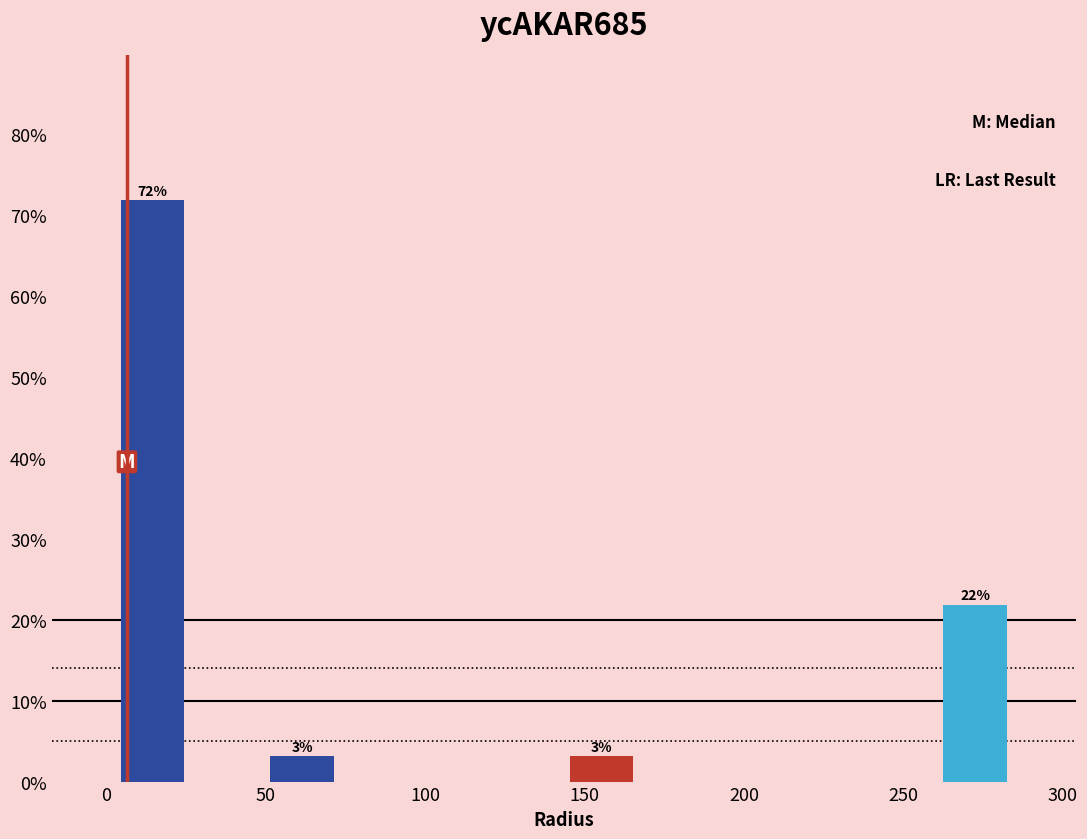

Which range on the x-axis has the tallest bar?

5 to 25